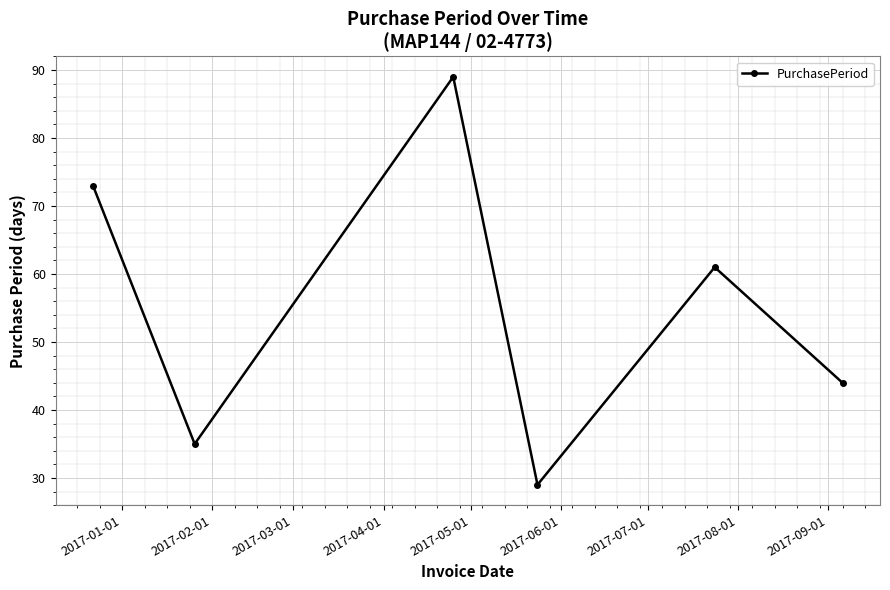

What is the value of the 2nd point from the left?

35